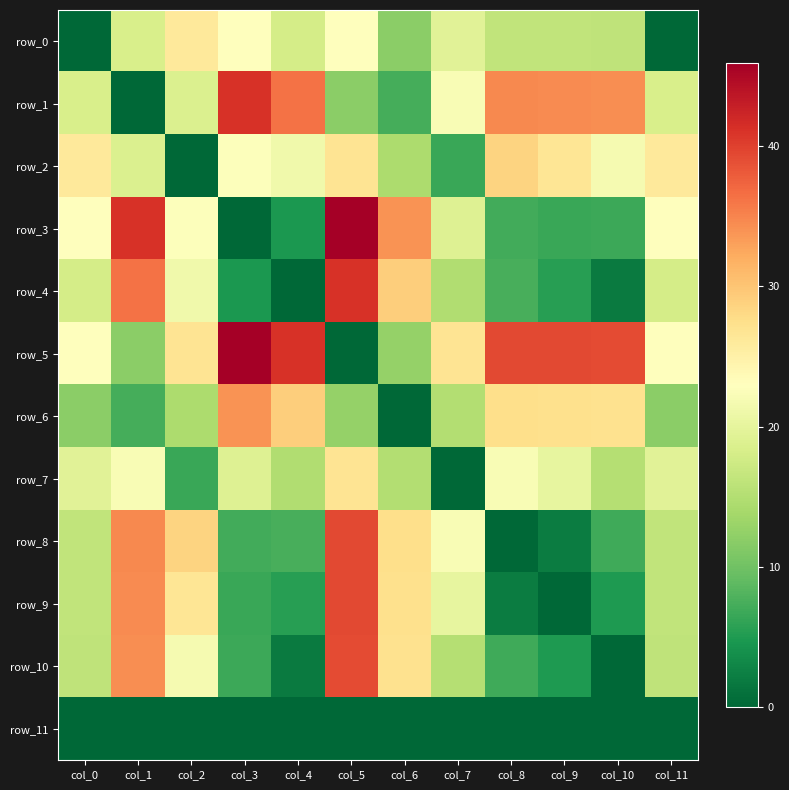

The row_4 series shows 29.2 at col_6. True or false?

True